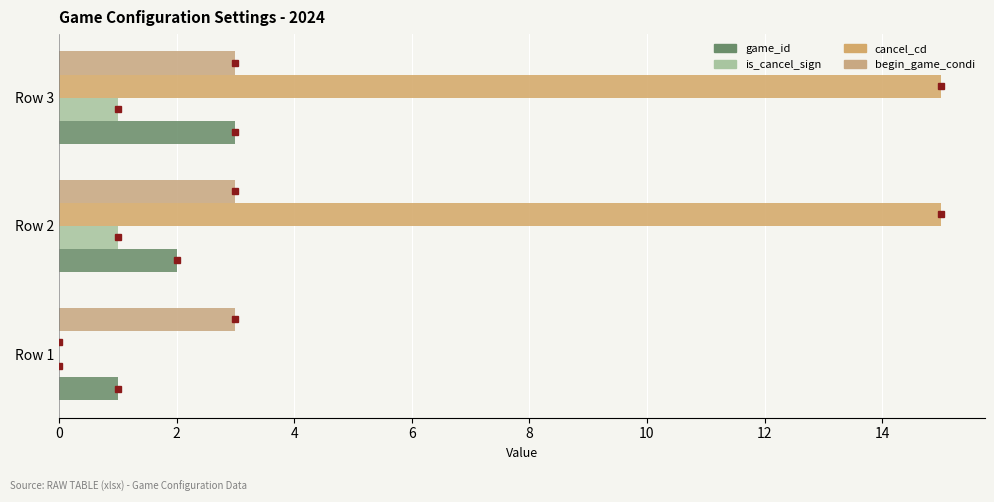

How many series are shown in this chart?

4